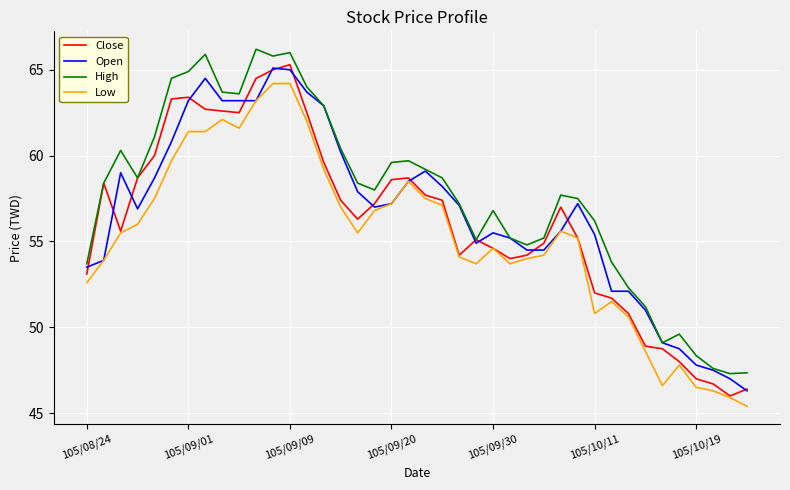

Which series has the largest total across all categories?

High